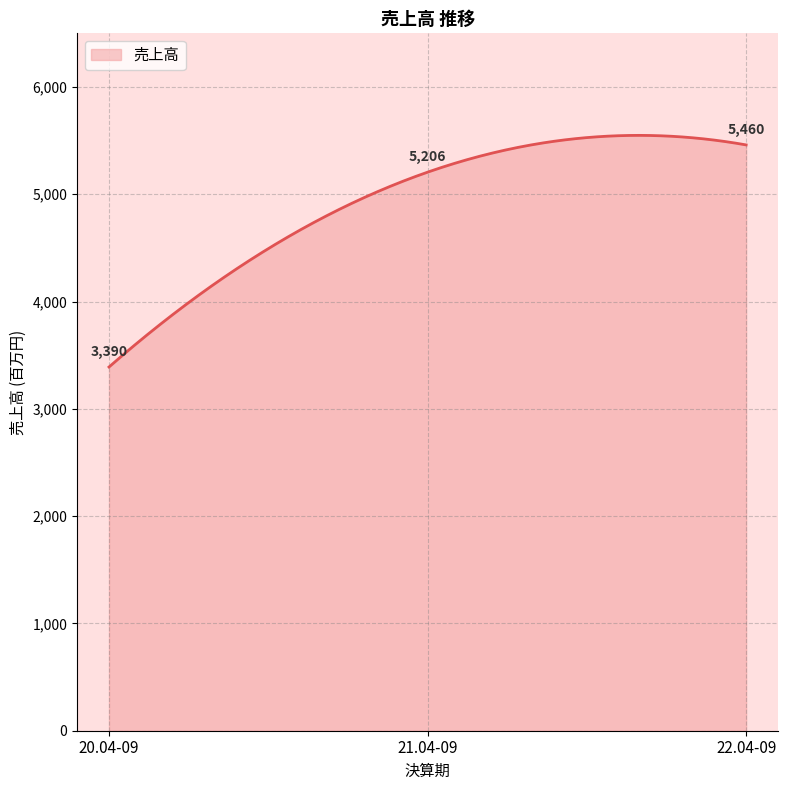

What is the difference between the maximum and minimum values?

2158.9